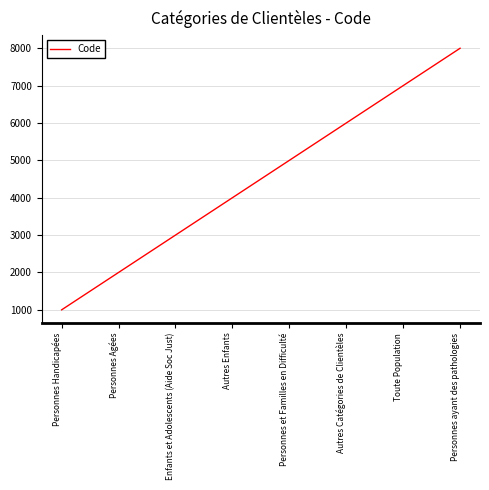

List the labels in order of value, smallest first.

Personnes Handicapées, Personnes Agées, Enfants et Adolescents (Aide Soc Just), Autres Enfants, Personnes et Familles en Difficulté, Autres Catégories de Clientèles, Toute Population, Personnes ayant des pathologies